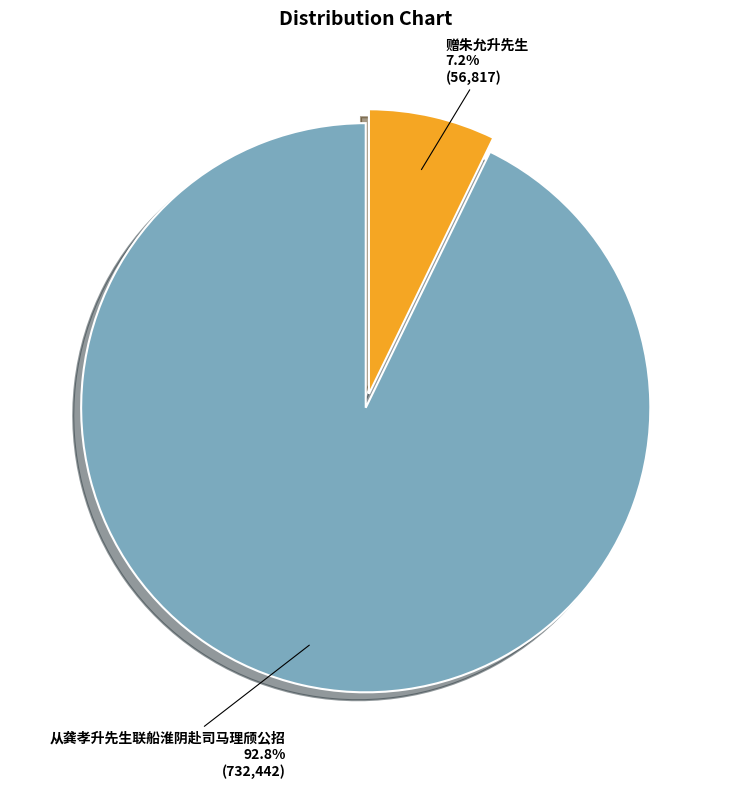

What is the smallest slice in the pie chart?

赠朱允升先生